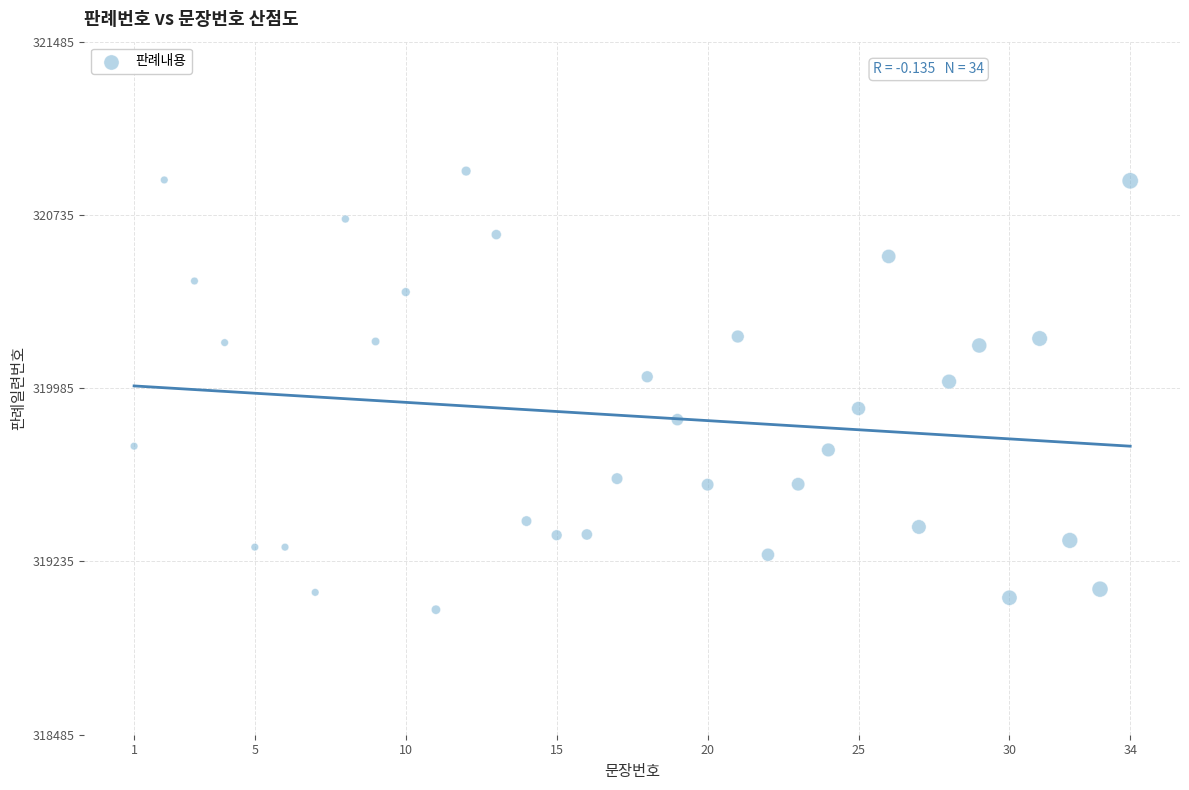

What is the range of Y values (max minus min)?

1898.7